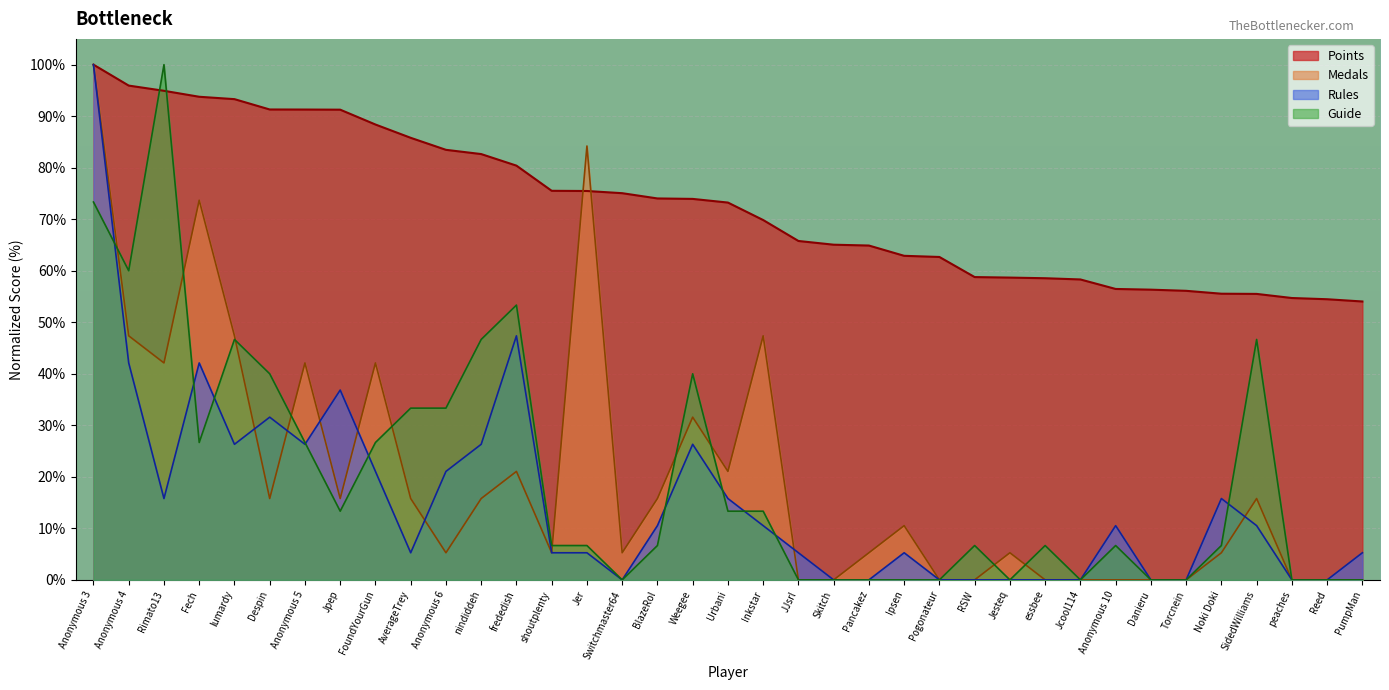

Reading left to right, what are all the values shown in this chart?

Points: 100.0	95.9	94.9	93.8	93.3	91.3	91.3	91.3	88.4	85.8	83.5	82.6	80.4	75.5	75.5	75.1	74.0	73.9	73.2	69.8	65.8	65.1	64.9	62.9	62.7	58.8	58.7	58.5	58.3	56.5	56.3	56.1	55.5	55.5	54.7	54.5	54.0
Medals: 100.0	47.4	42.1	73.7	47.4	15.8	42.1	15.8	42.1	15.8	5.3	15.8	21.1	5.3	84.2	5.3	15.8	31.6	21.1	47.4	0.0	0.0	5.3	10.5	0.0	0.0	5.3	0.0	0.0	0.0	0.0	0.0	5.3	15.8	0.0	0.0	0.0
Rules: 100.0	42.1	15.8	42.1	26.3	31.6	26.3	36.8	21.1	5.3	21.1	26.3	47.4	5.3	5.3	0.0	10.5	26.3	15.8	10.5	5.3	0.0	0.0	5.3	0.0	0.0	0.0	0.0	0.0	10.5	0.0	0.0	15.8	10.5	0.0	0.0	5.3
Guide: 73.3	60.0	100.0	26.7	46.7	40.0	26.7	13.3	26.7	33.3	33.3	46.7	53.3	6.7	6.7	0.0	6.7	40.0	13.3	13.3	0.0	0.0	0.0	0.0	0.0	6.7	0.0	6.7	0.0	6.7	0.0	0.0	6.7	46.7	0.0	0.0	0.0